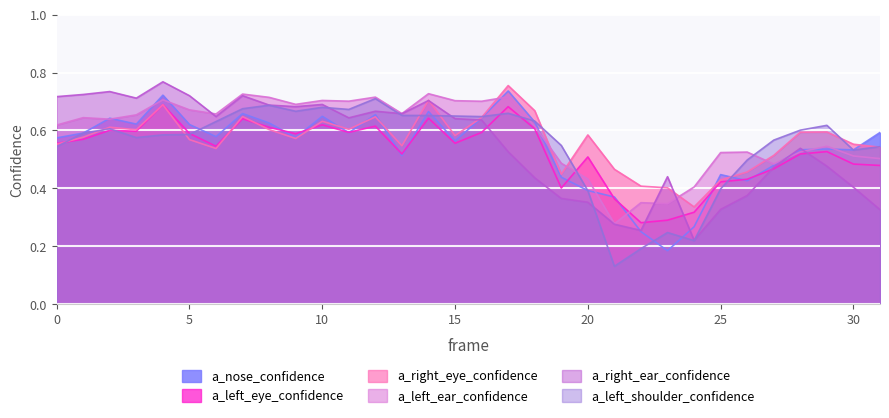

What is the greatest value displayed?

0.8